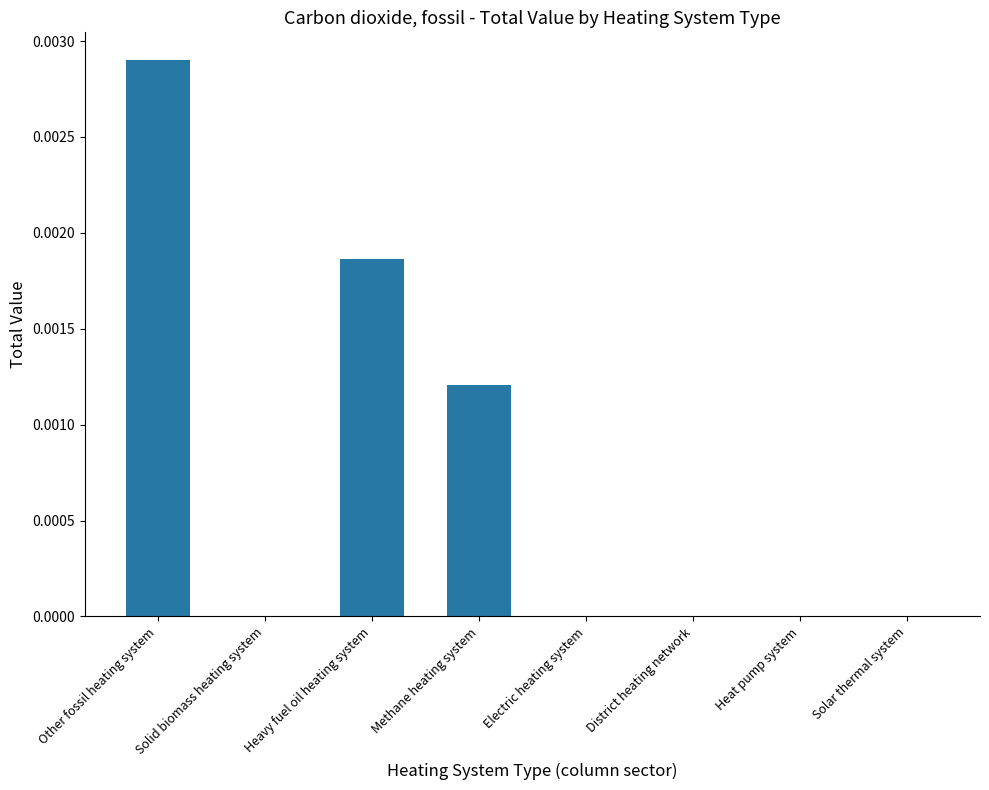

Is it true that the value at Solar thermal system is 0.0?

True